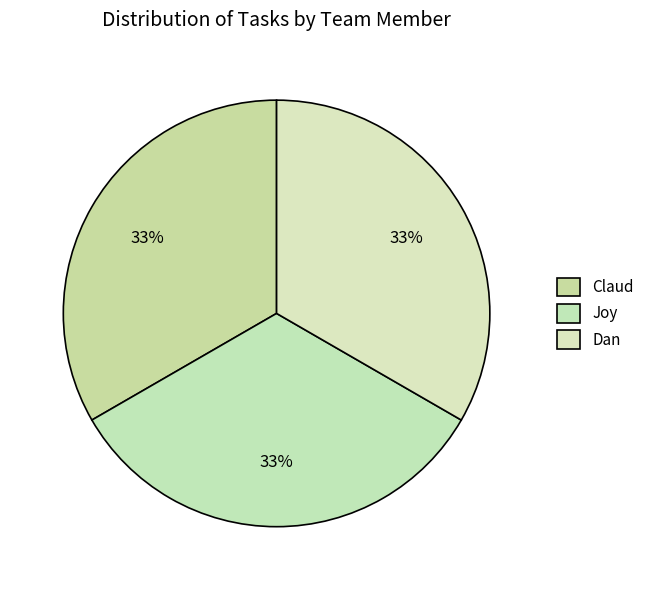

Does Joy represent more than half of the total?

No